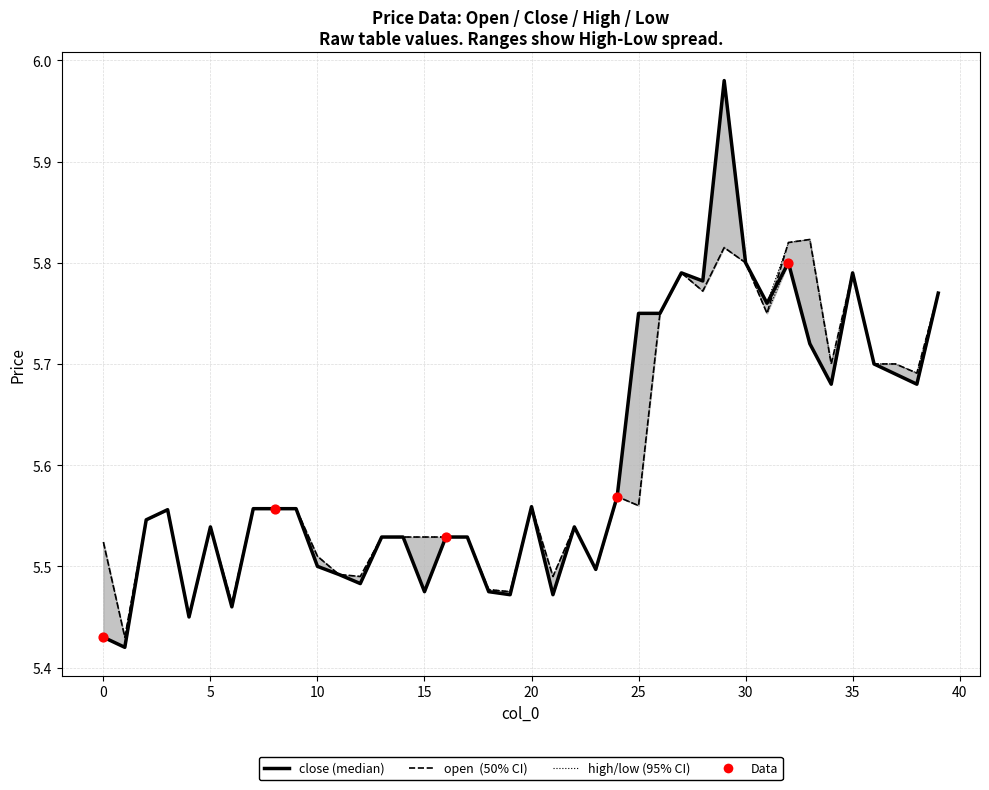

What is the total value across all series at 33?

23.1